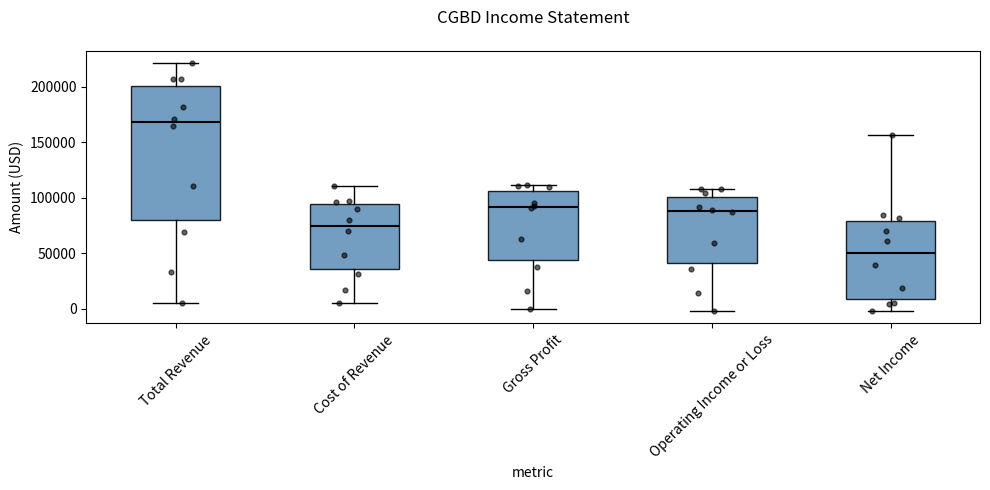

Reading left to right, read every box against the y-axis: the position of its median line, the range the box covers, and the ends of its whiskers. The values are not printed on the chart, so give them approximately, as read against the axis.

Total Revenue: median 170000, box 80000 to 200000, whiskers 5000 to 220000
Cost of Revenue: median 75000, box 35000 to 95000, whiskers 5000 to 110000
Gross Profit: median 90000, box 45000 to 105000, whiskers 0 to 110000
Operating Income or Loss: median 90000, box 40000 to 100000, whiskers 0 to 110000
Net Income: median 50000, box 10000 to 80000, whiskers 0 to 155000